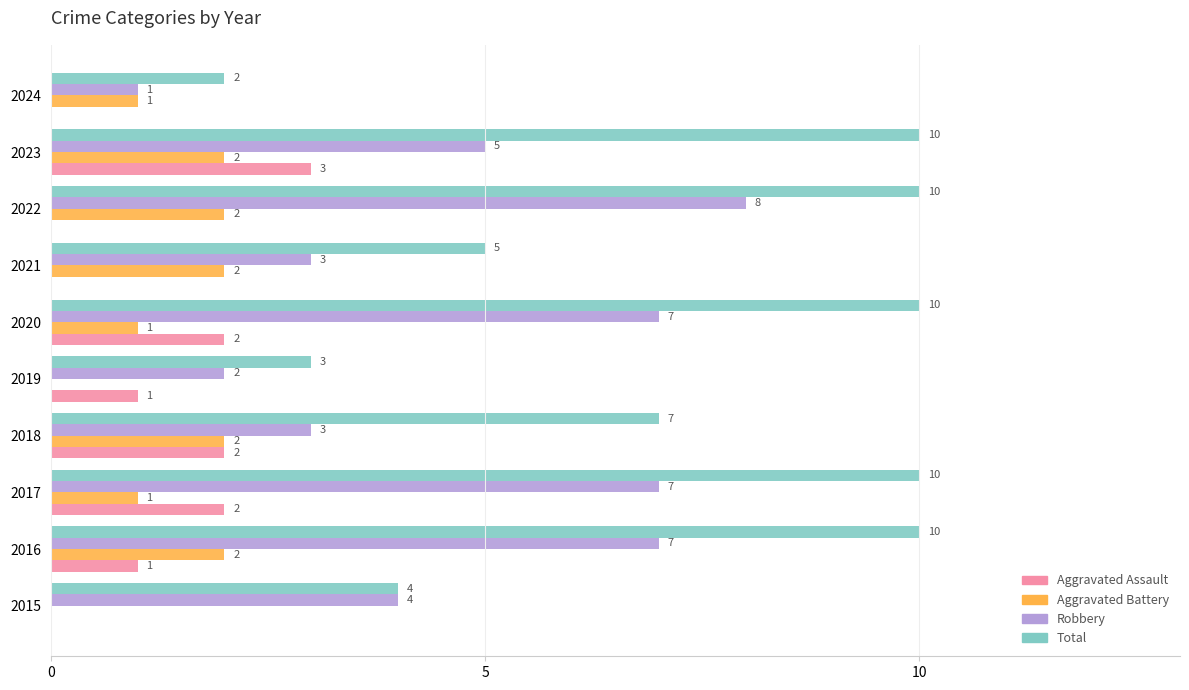

What is the sum of the Aggravated Assault values at 2020 and 2018?

4